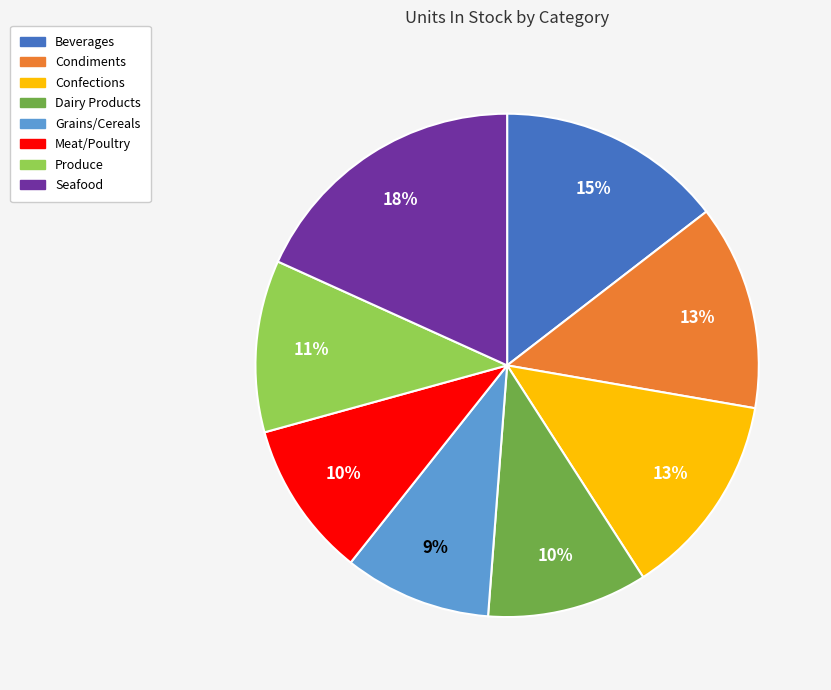

What percentage is the Grains/Cereals slice, to the nearest percent?

9%